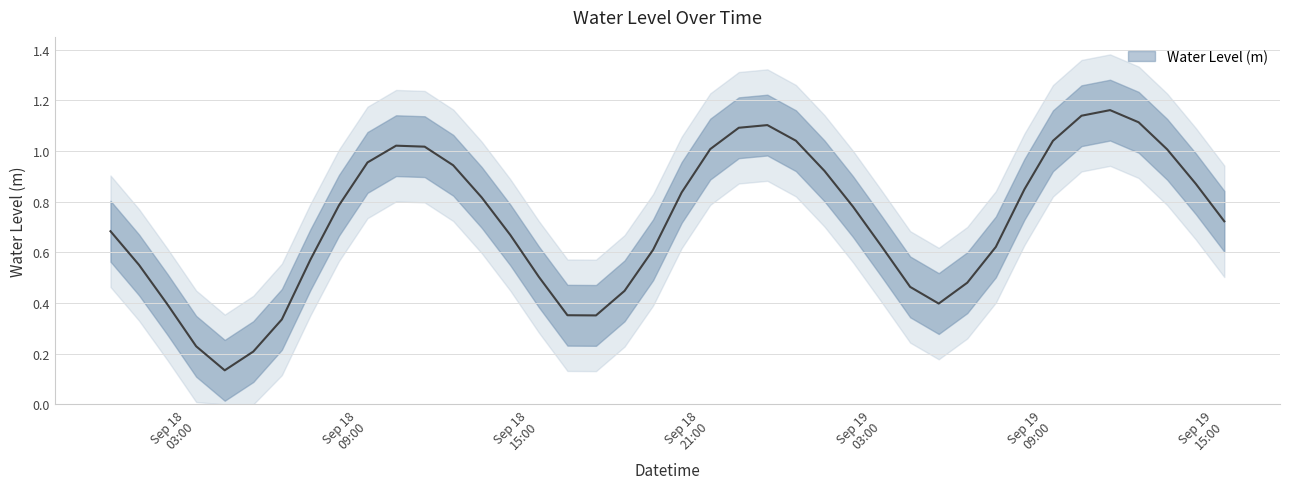

What is the label of the 23rd point from the left?

2024-09-18 22:00:00